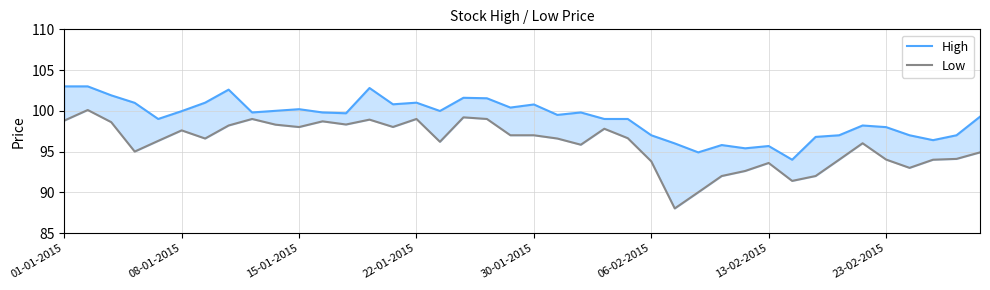

At how many categories does at least one series exceed 101?

7